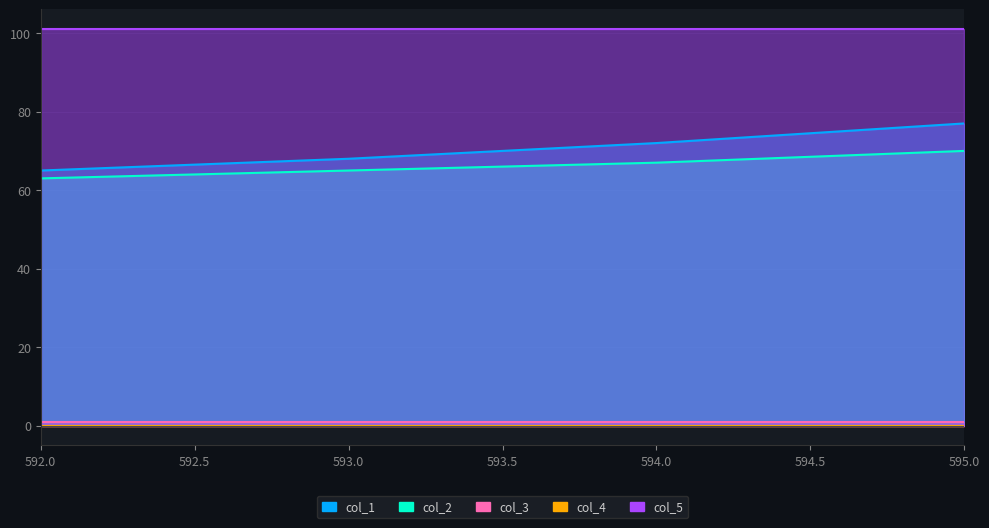

What is the total value across all series at 594.0?

241